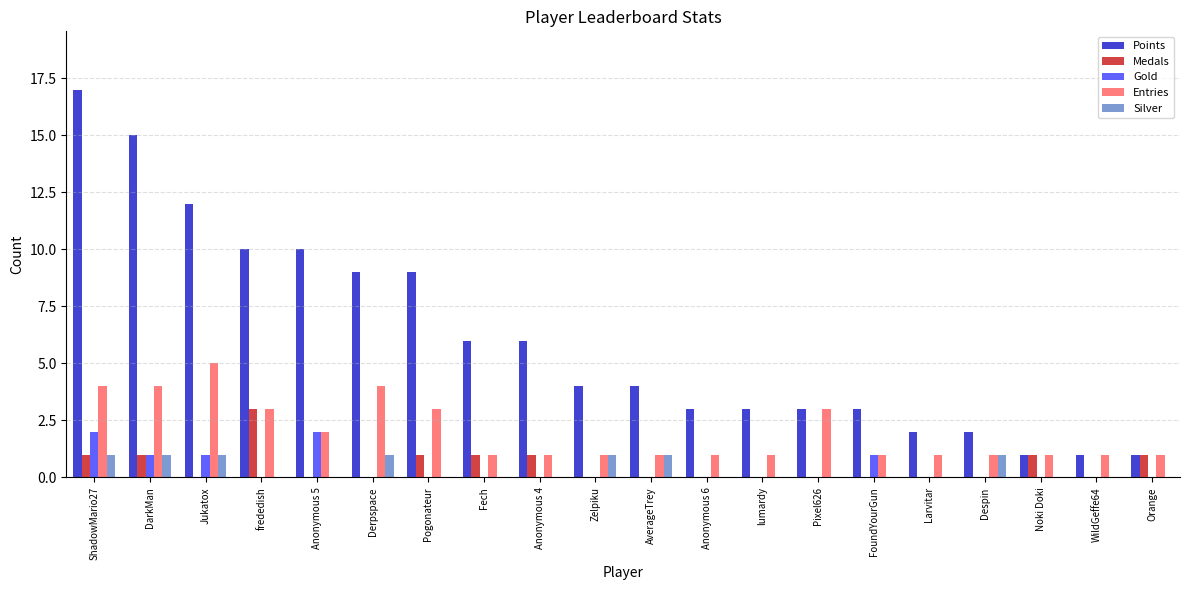

Between Zelpiku and Noki Doki, which series saw the biggest shift?

Points